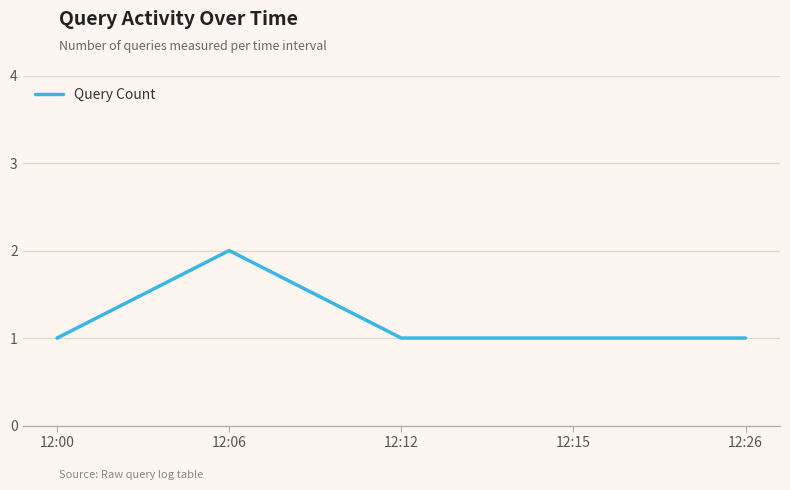

Count the values in the range 1 to 2.

5